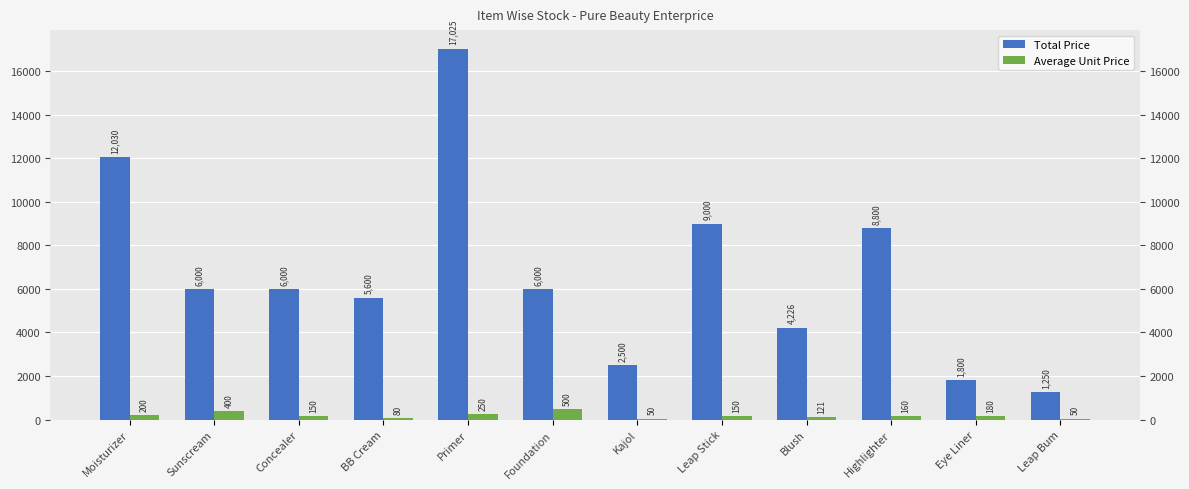

Between Sunscream and Highlighter, which is larger?

Highlighter